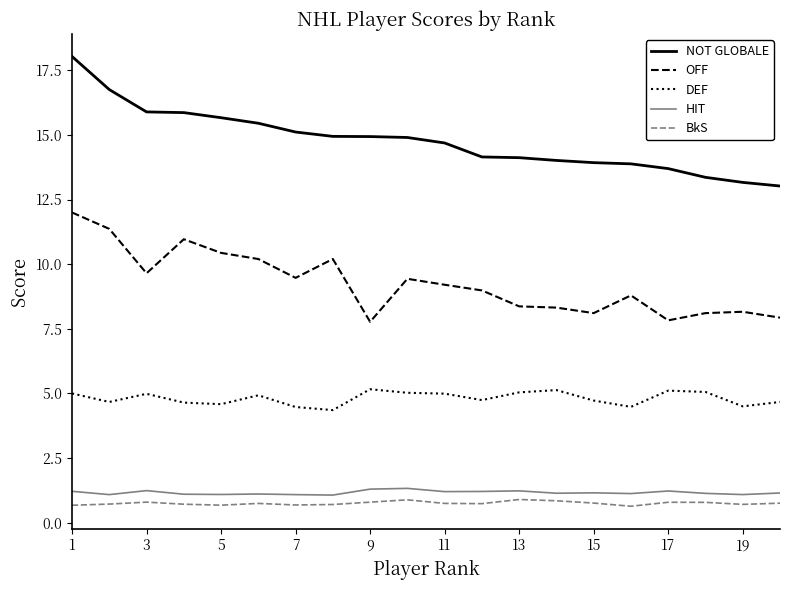

What is the highest value of the BkS series?

0.9